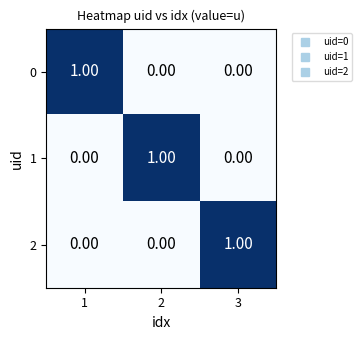

At how many categories does at least one series exceed 0?

3